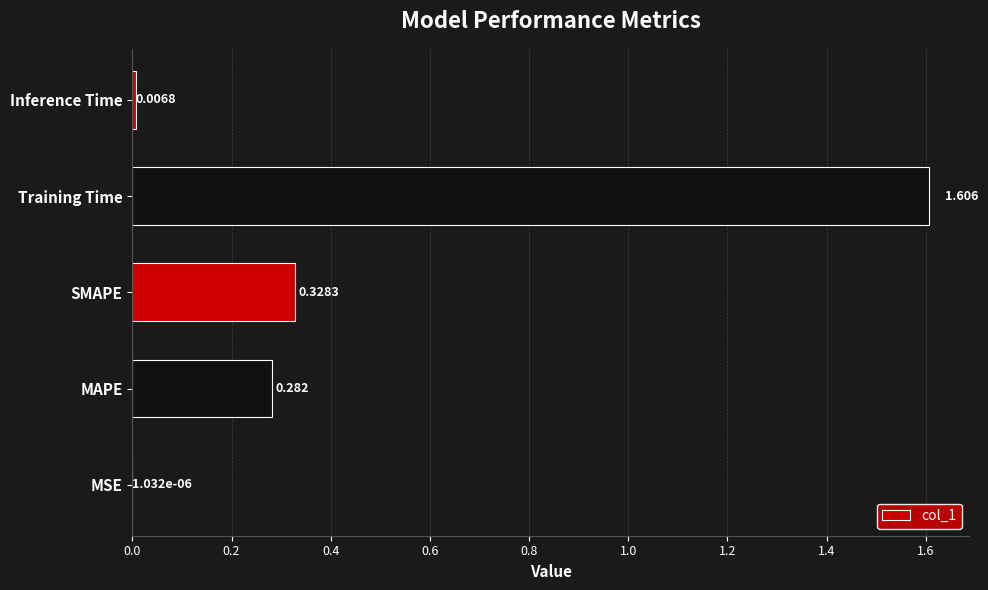

Where is the data nearest to the value 0?

MSE